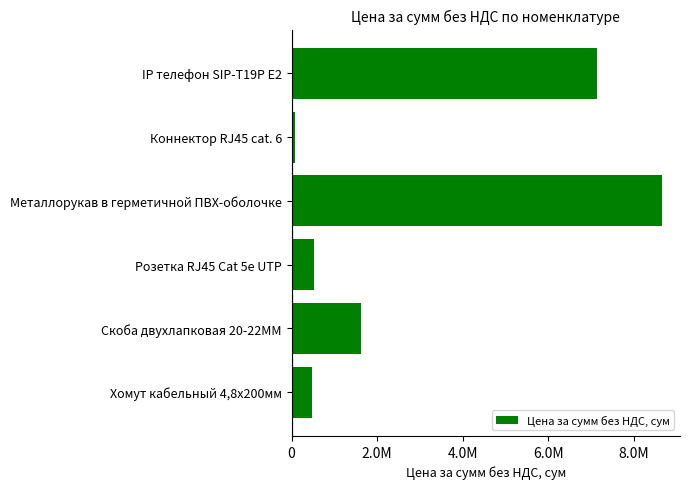

At which category does the chart reach its peak across all series?

Металлорукав в герметичной ПВХ-оболочке